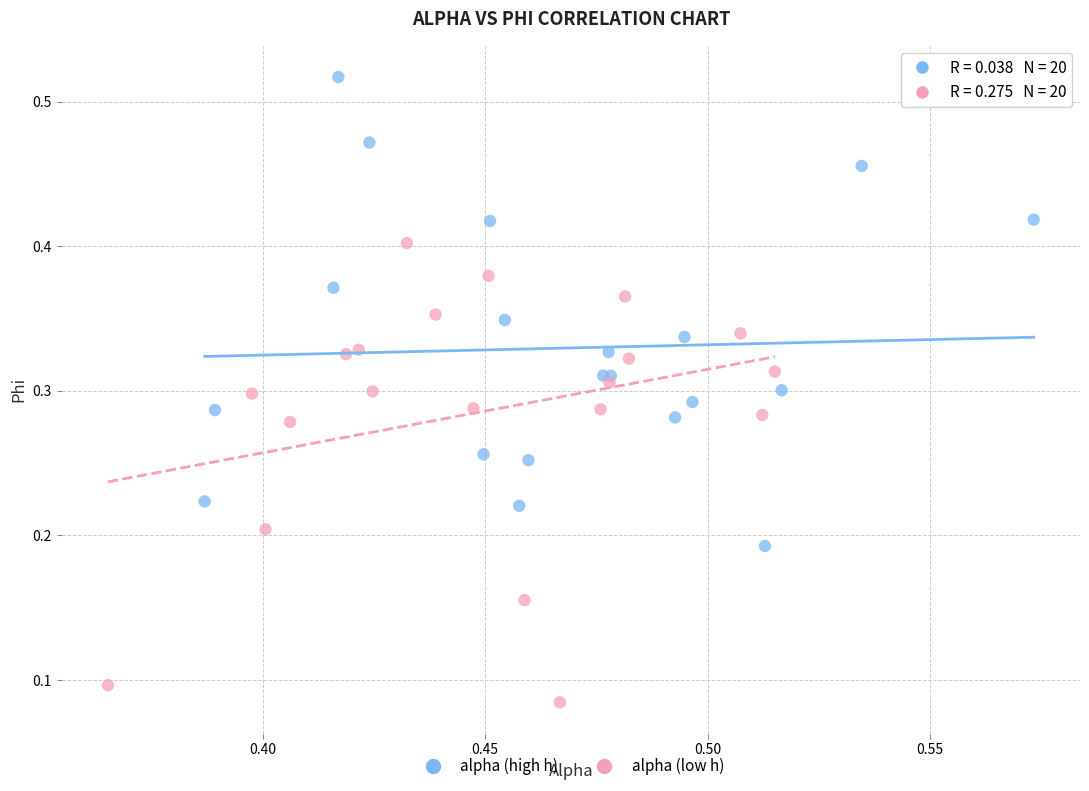

Which series contains the highest Y value?

alpha (high h)